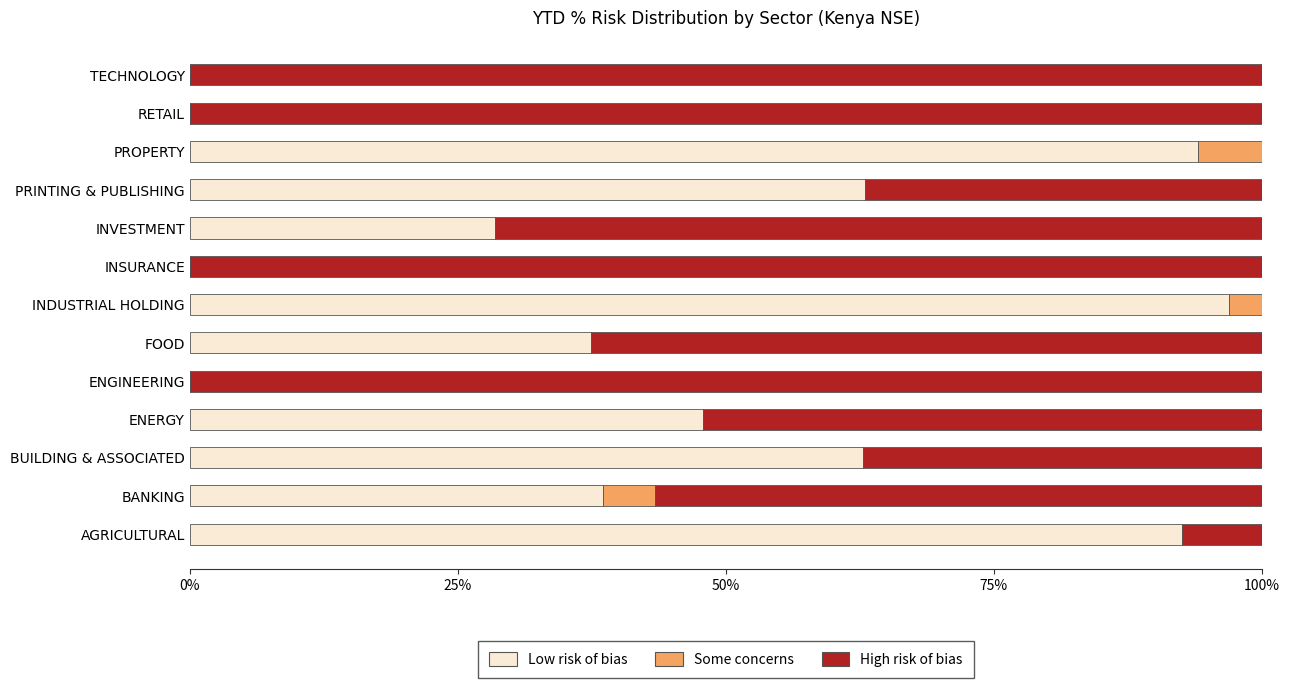

What is the maximum value for Low risk of bias?

96.9